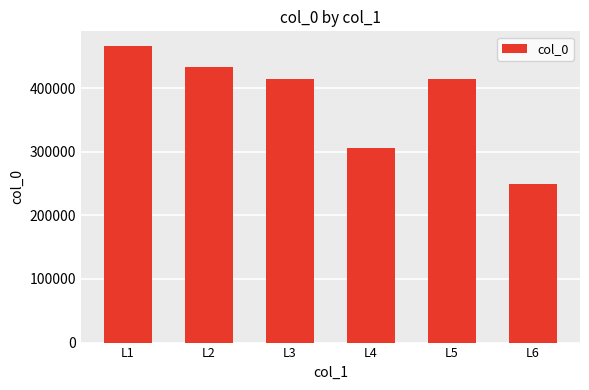

Does the chart contain any negative values?

No